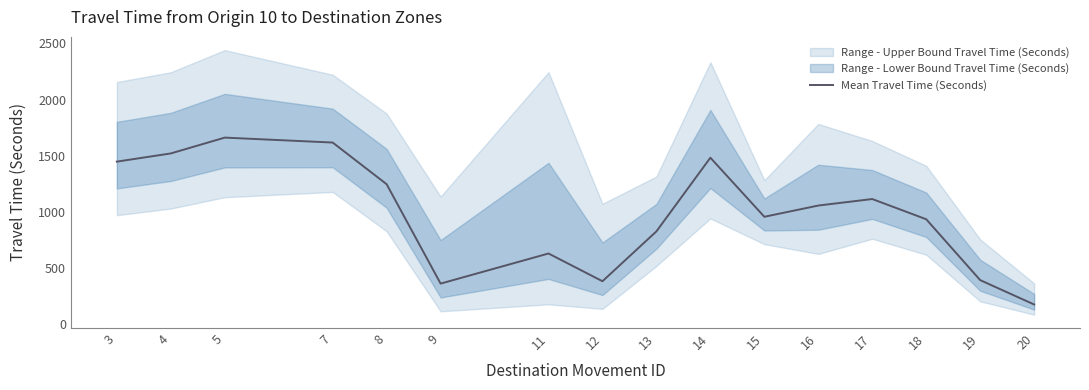

Rank the categories by value from lowest to highest.

20, 9, 12, 19, 11, 13, 18, 15, 16, 17, 8, 3, 14, 4, 7, 5